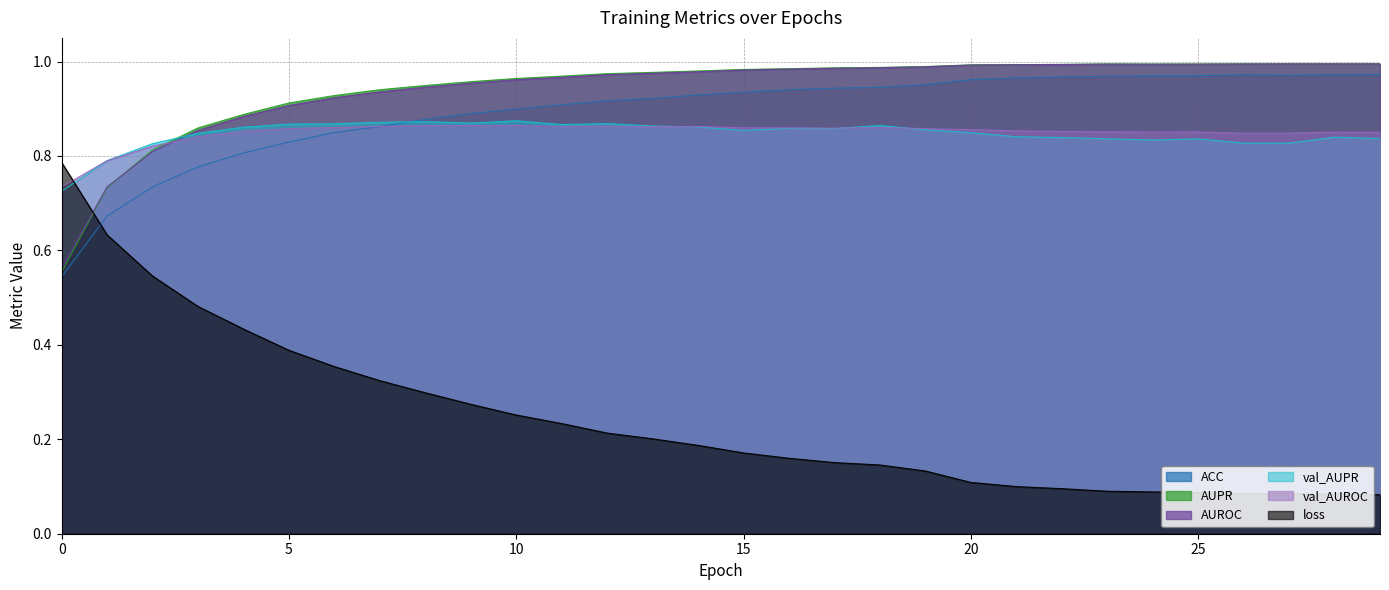

At which category is the sum across all series the highest?

10